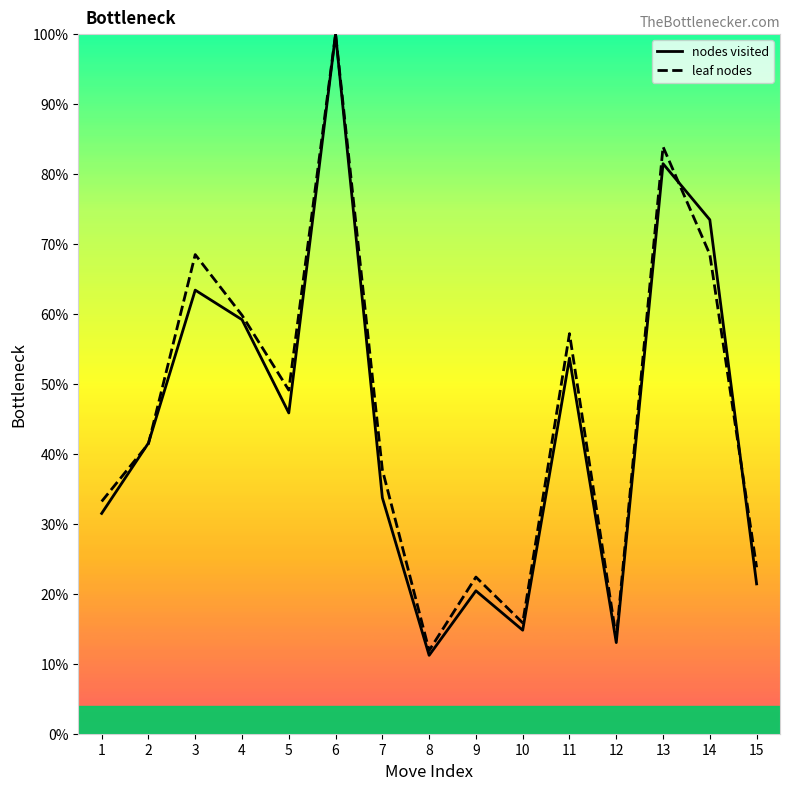

After their last crossing, which series has the higher values: leaf nodes or nodes visited?

leaf nodes